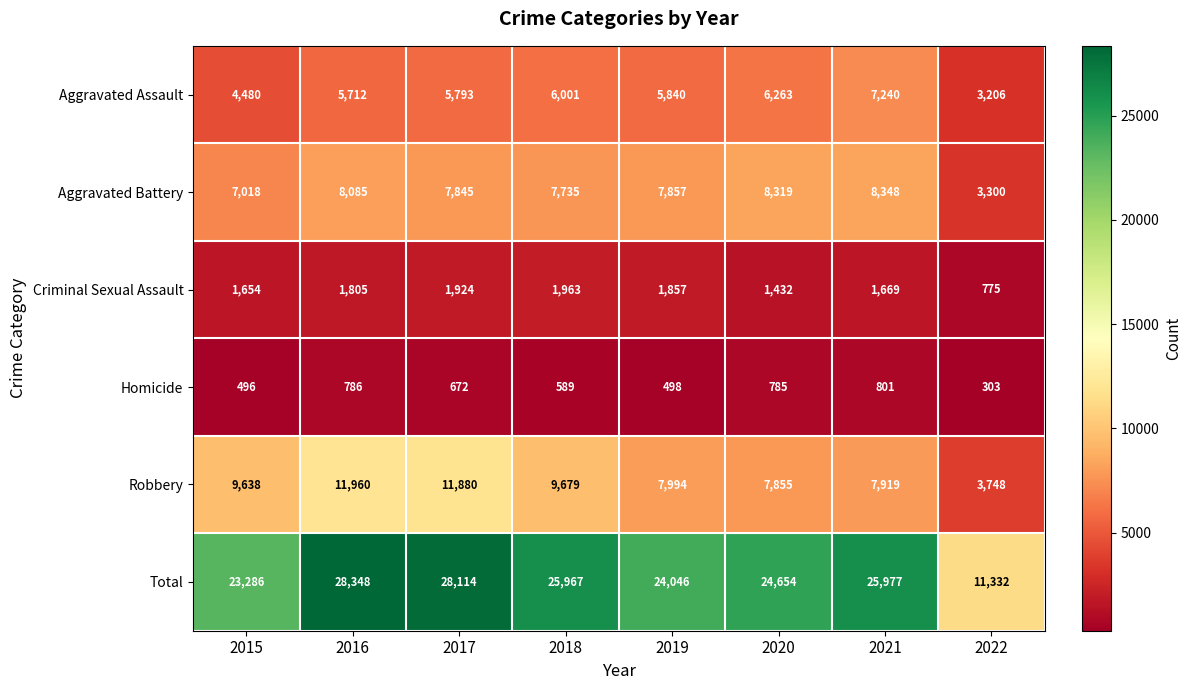

What is the difference between the maximum and minimum values in the Robbery series?

8212